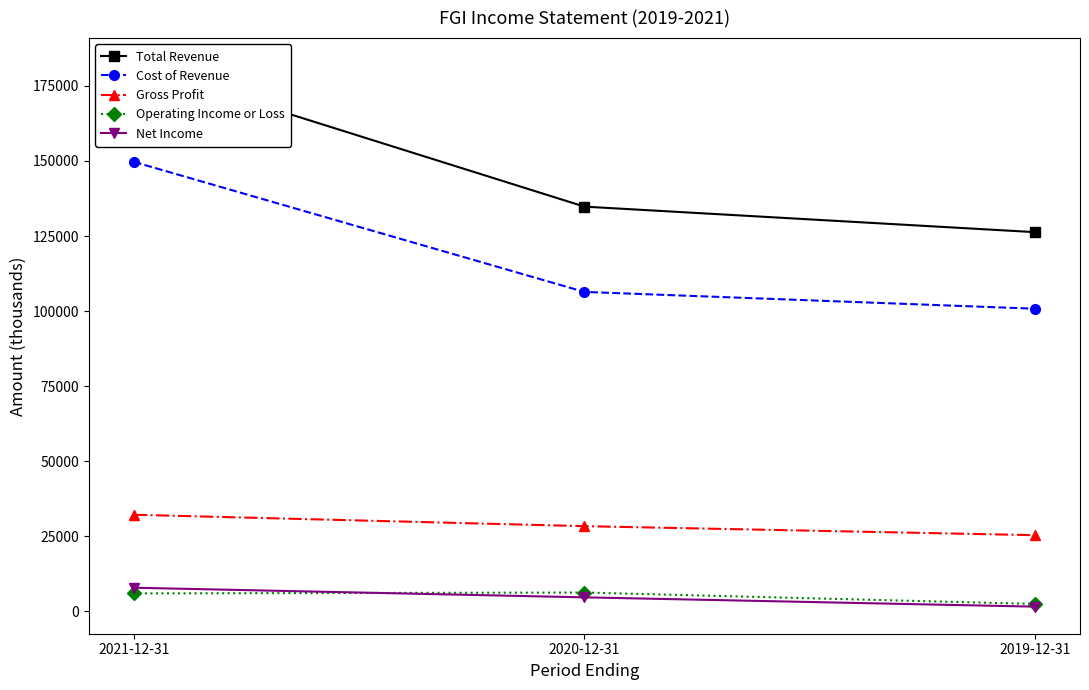

Which series has the widest spread of values?

Total Revenue